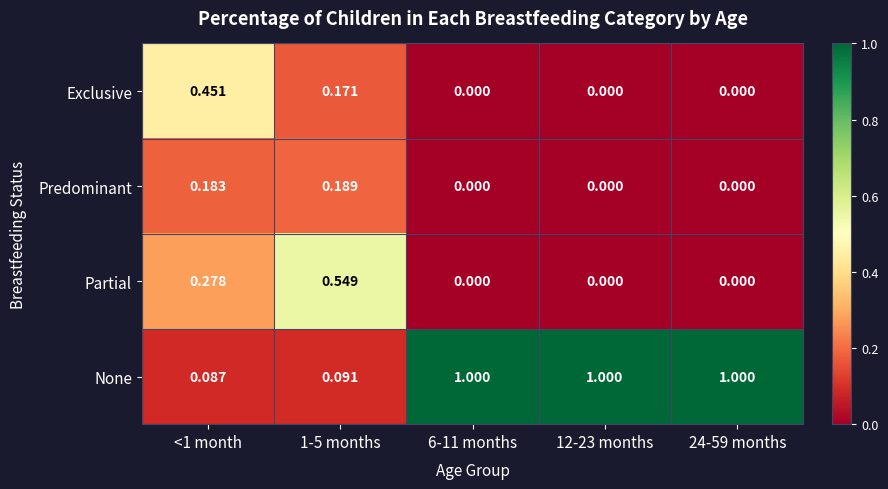

What is the total value across all series at 1-5 months?

1.0